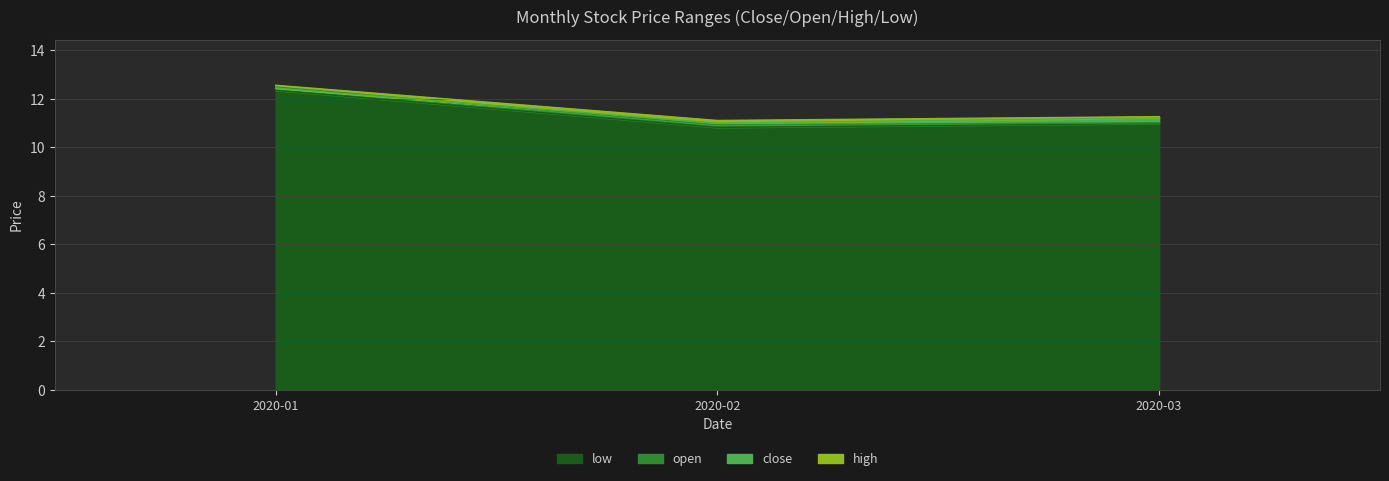

True or false: low has a value of 11.0 at 2020-03.

True